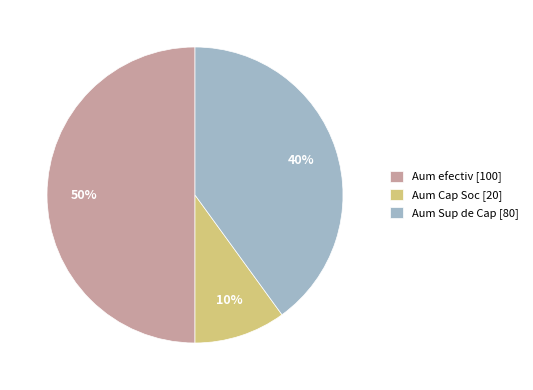

To the nearest percent, what is the difference between the Aum Cap Soc and Aum Sup de Cap slice percentages?

30%